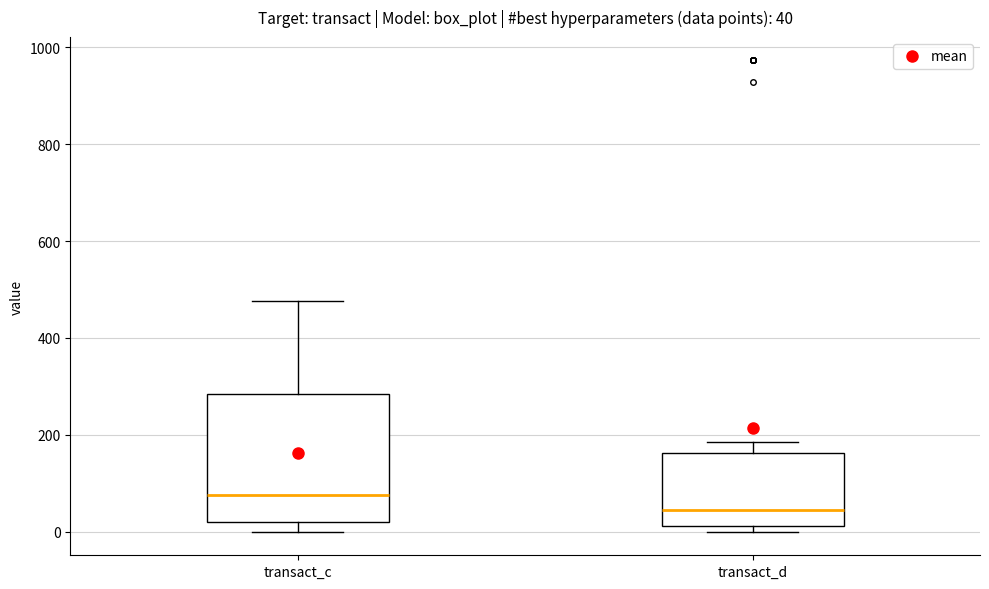

Which box is the tallest, from its lower edge to its upper edge?

transact_c